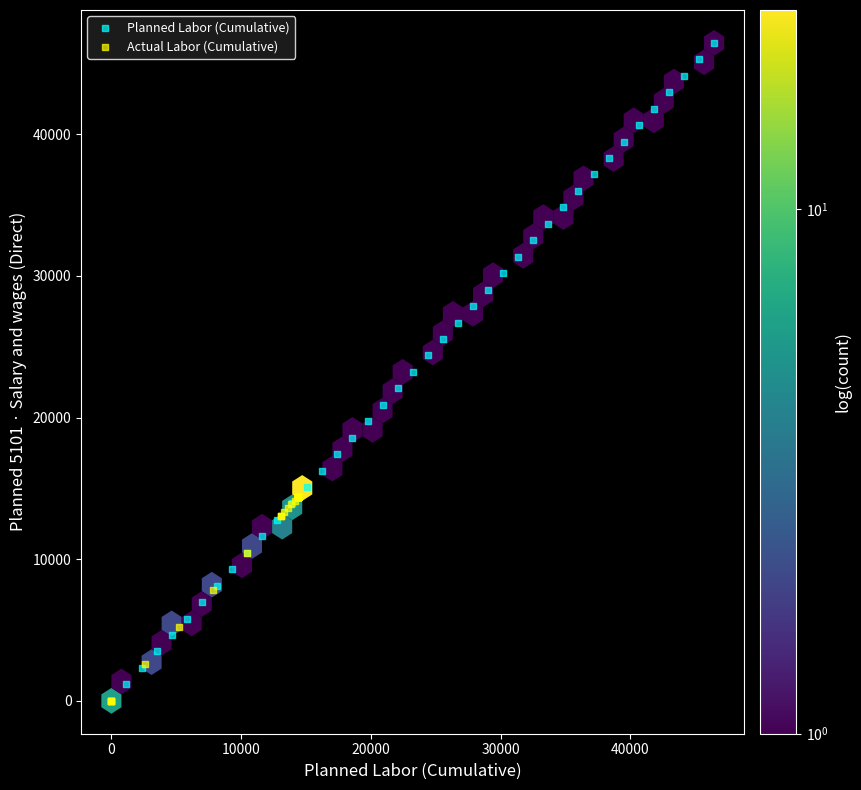

Which series reaches the maximum Y coordinate?

Planned Labor (Cumulative)